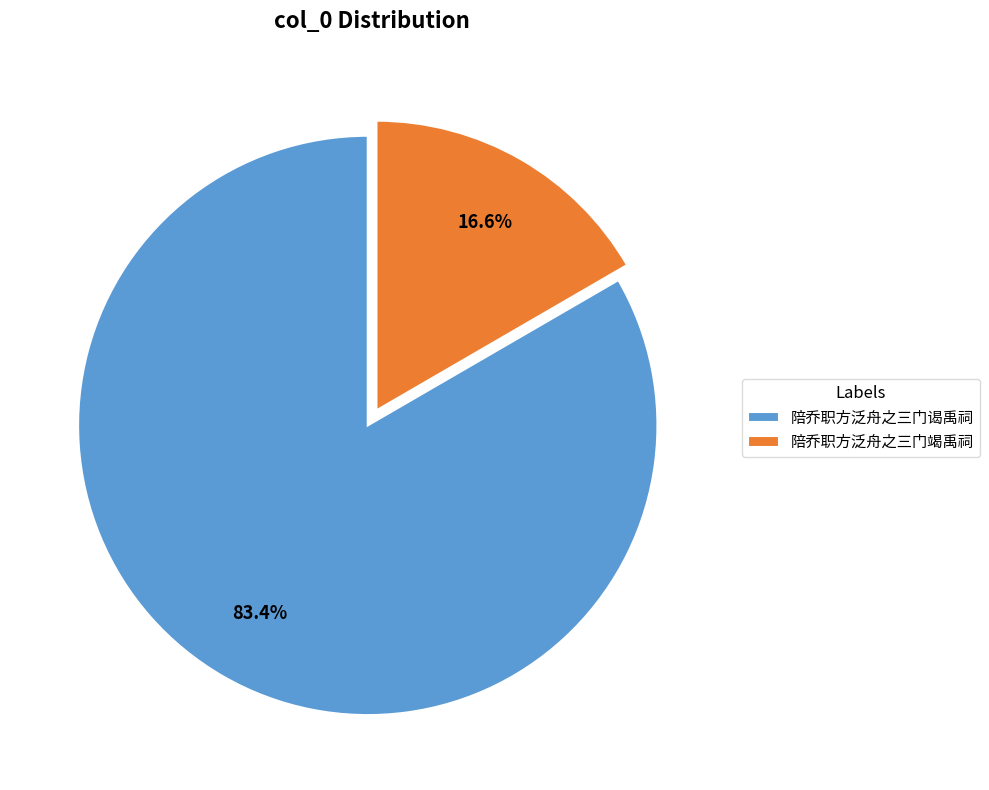

Between 陪乔职方泛舟之三门谒禹祠 and 陪乔职方泛舟之三门竭禹祠, which is larger?

陪乔职方泛舟之三门谒禹祠